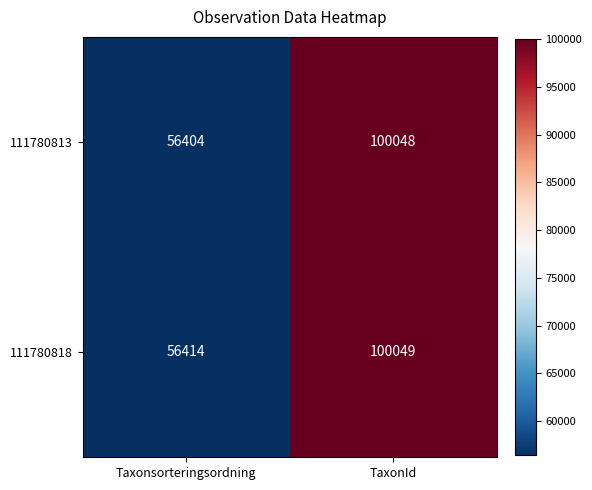

What is the smallest value displayed?

56404